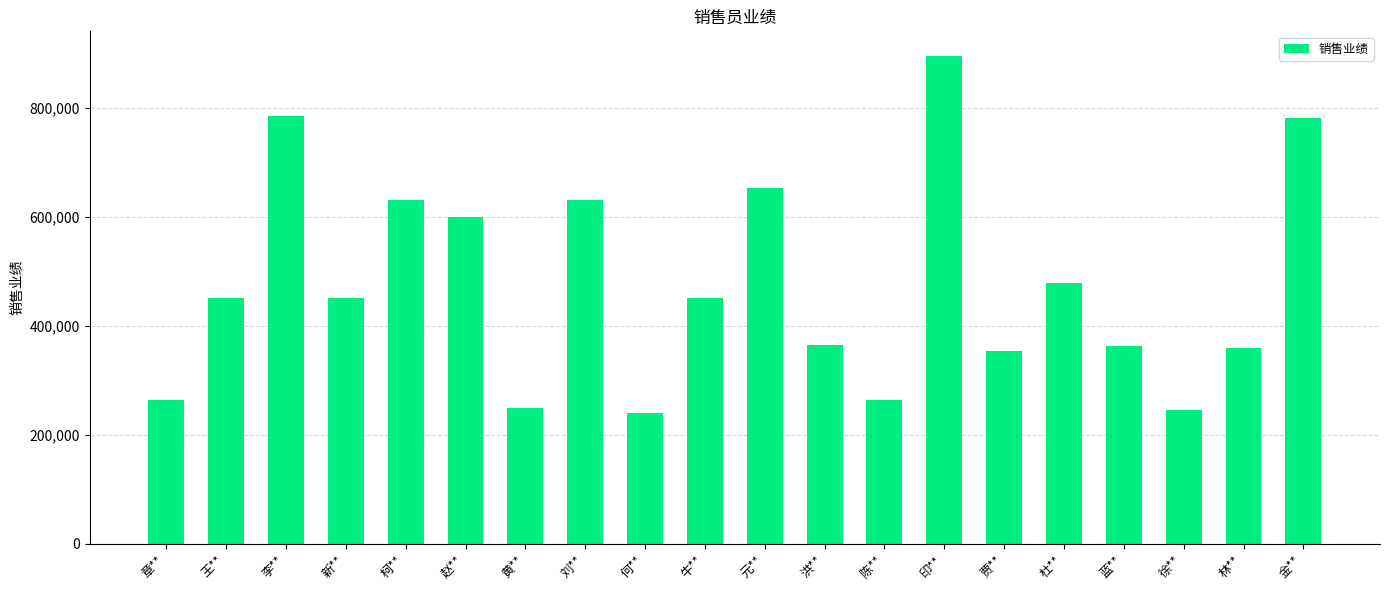

What is the smallest value displayed?

240000